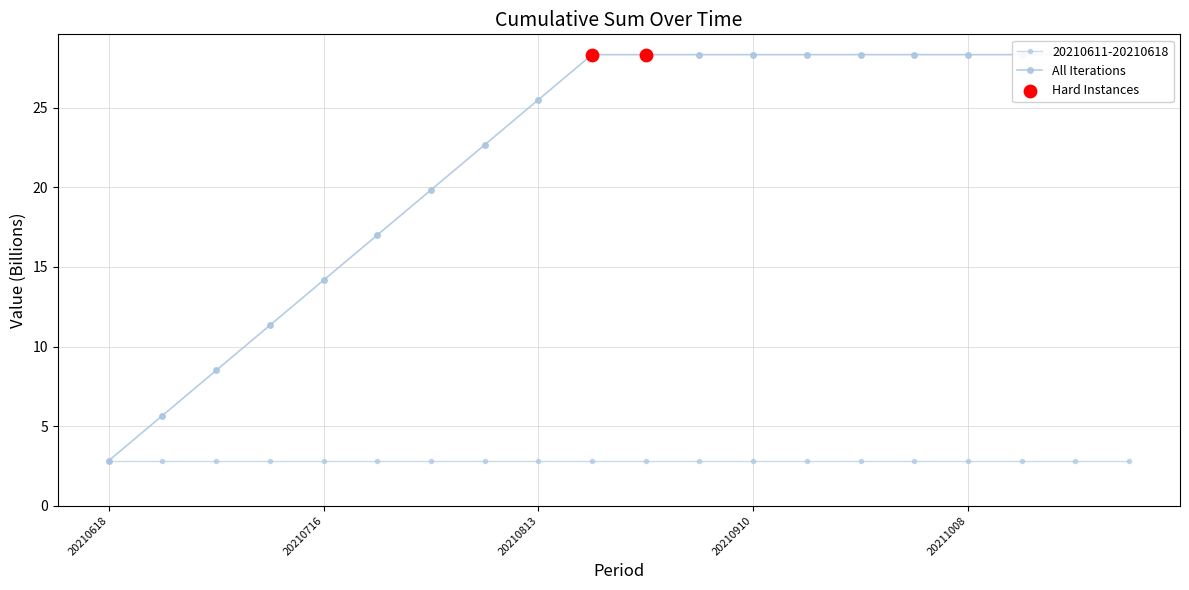

What is the ratio of the value at 20211015 to the value at 20210730?

1.4